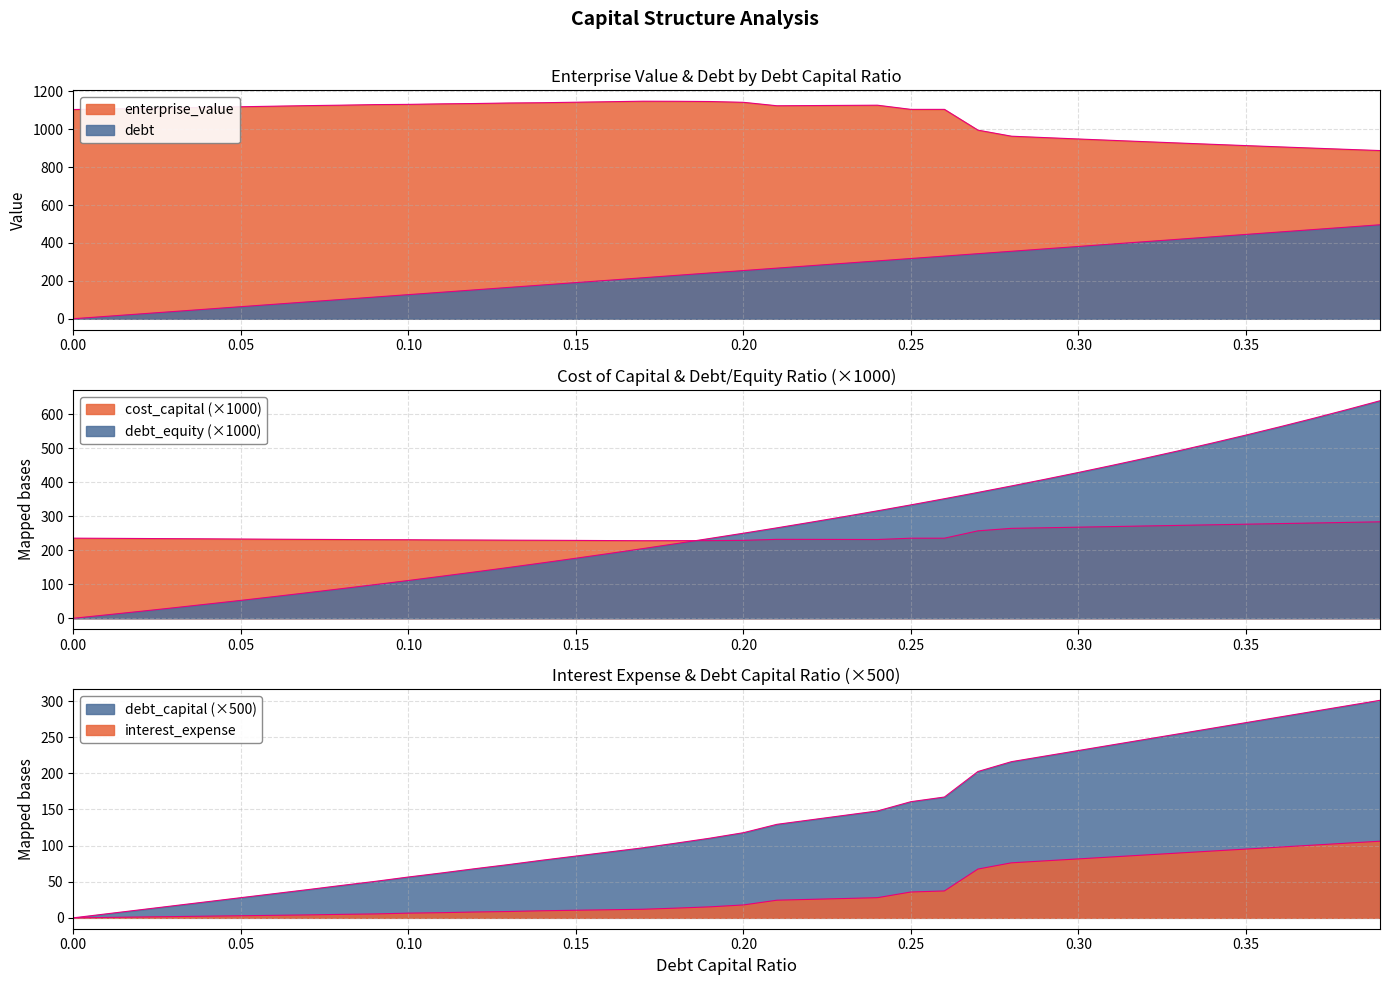

What is the difference between the second highest and minimum values in the interest_expense series?

103.4